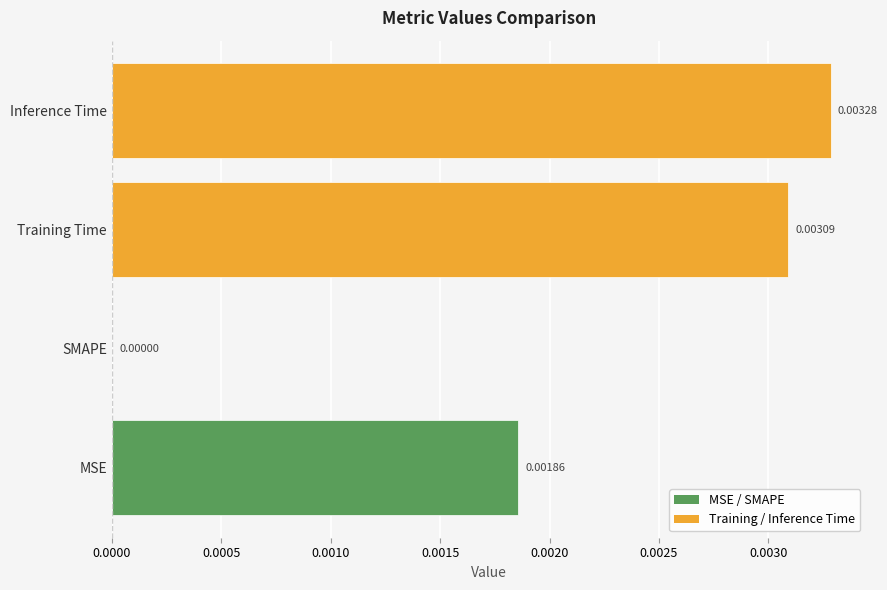

The value at Training Time is 0.0. True or false?

True